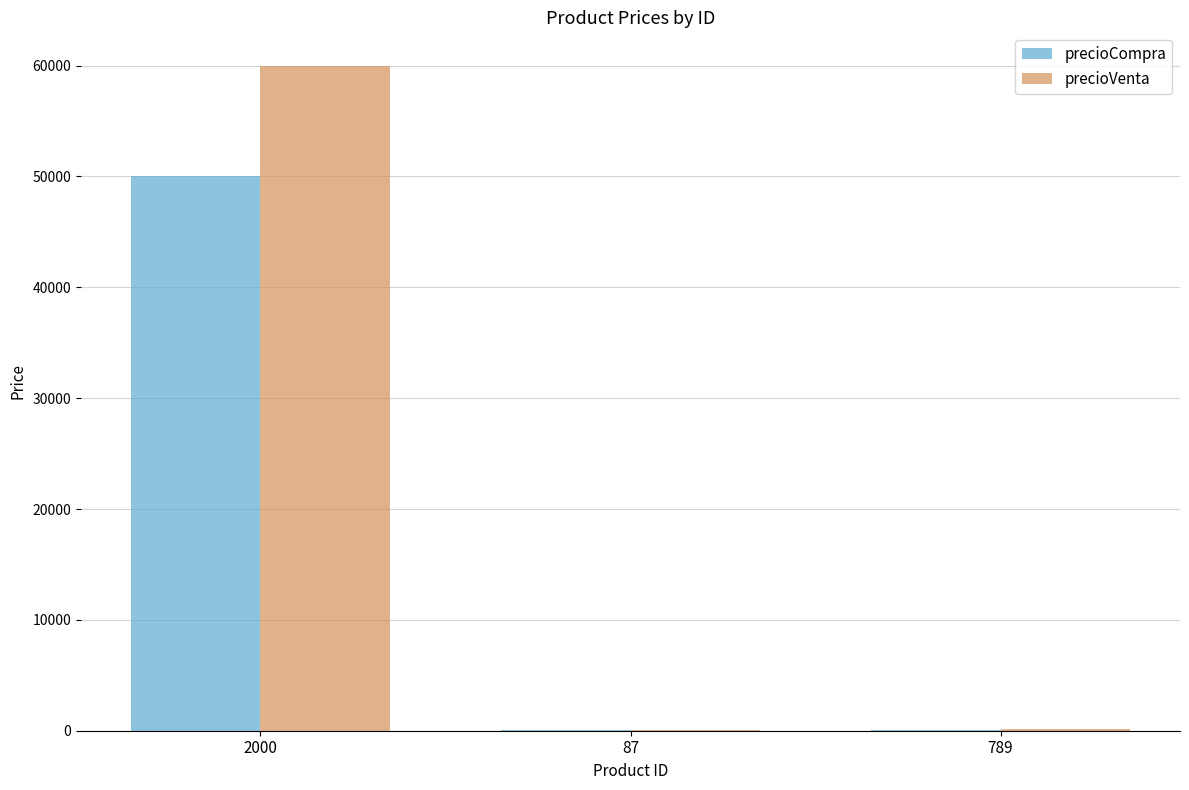

What is the sum of all precioVenta values?

60298